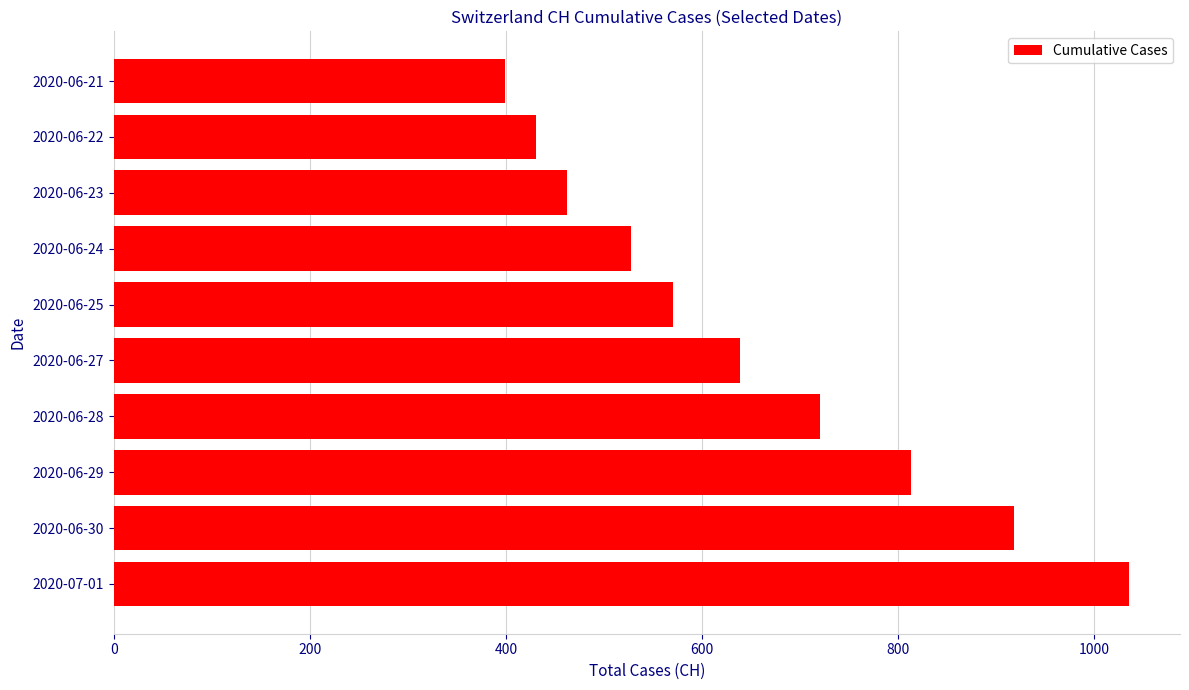

Count the number of data series in this chart.

1